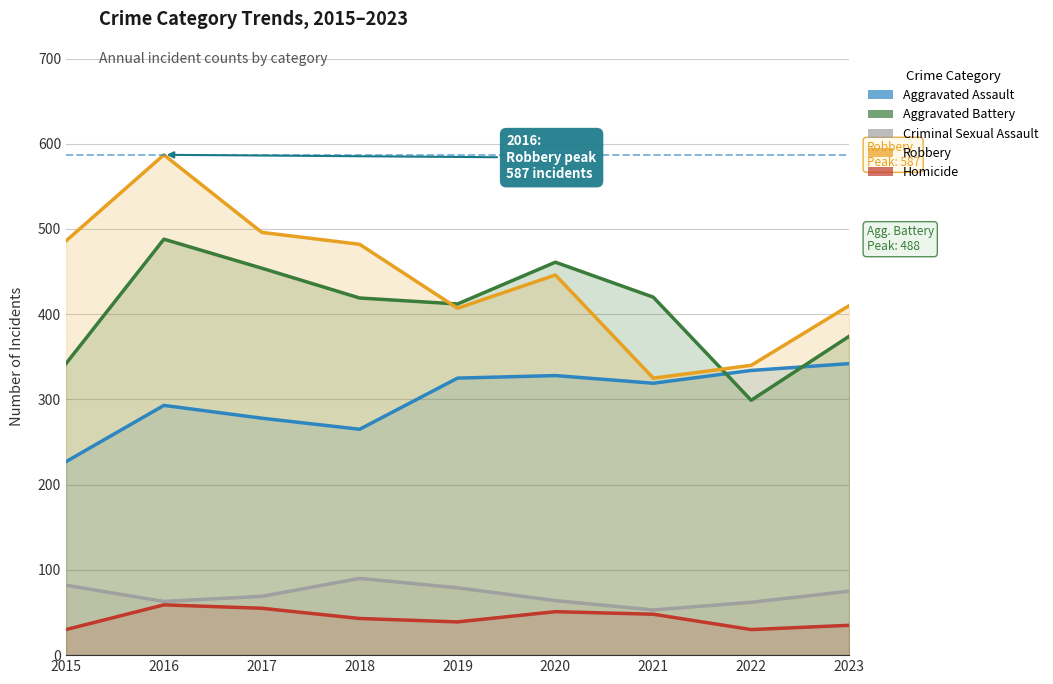

Which series has the widest spread of values?

Robbery